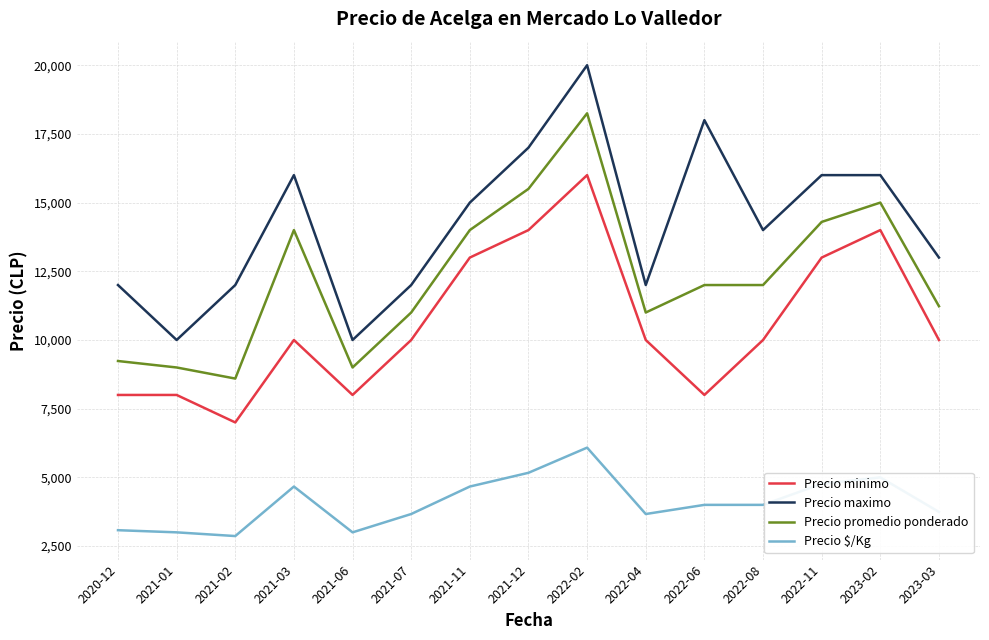

Is this an area chart (filled region under the line)?

No